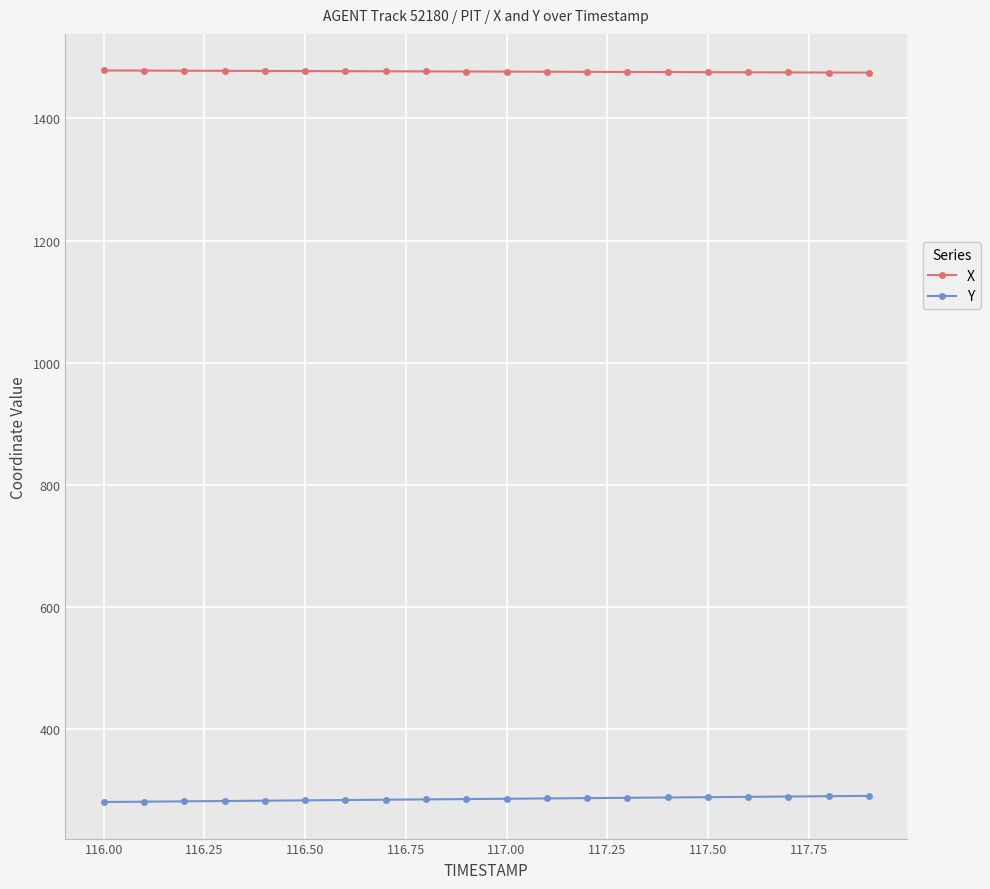

What are all the series names shown in the legend?

X, Y